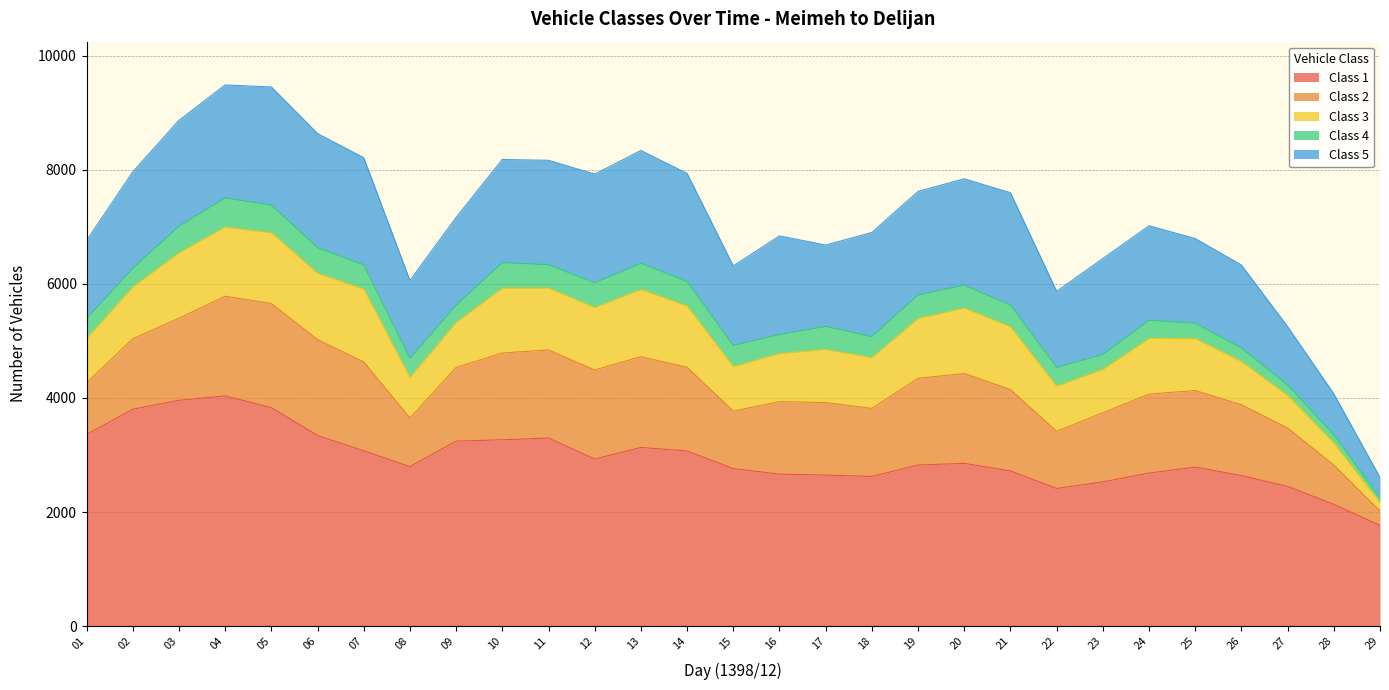

Is it true that Class 5 equals 1001 at 16?

False